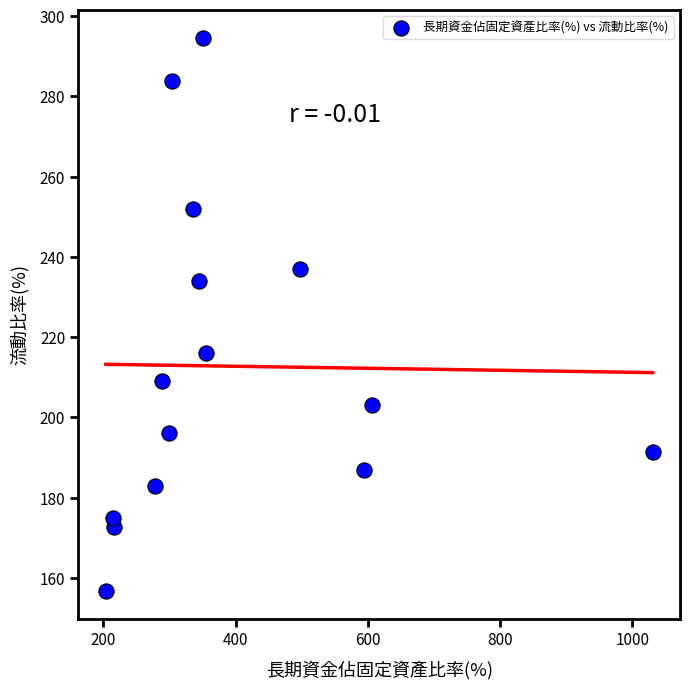

What is the range of Y values (max minus min)?

138.0